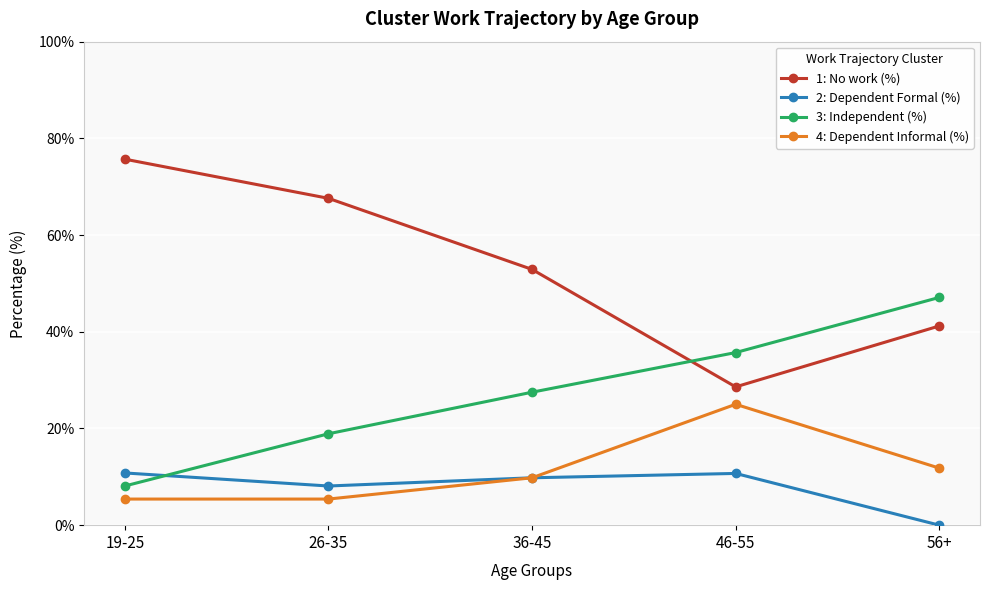

What are all the series names shown in the legend?

1: No work (%), 2: Dependent Formal (%), 3: Independent (%), 4: Dependent Informal (%)